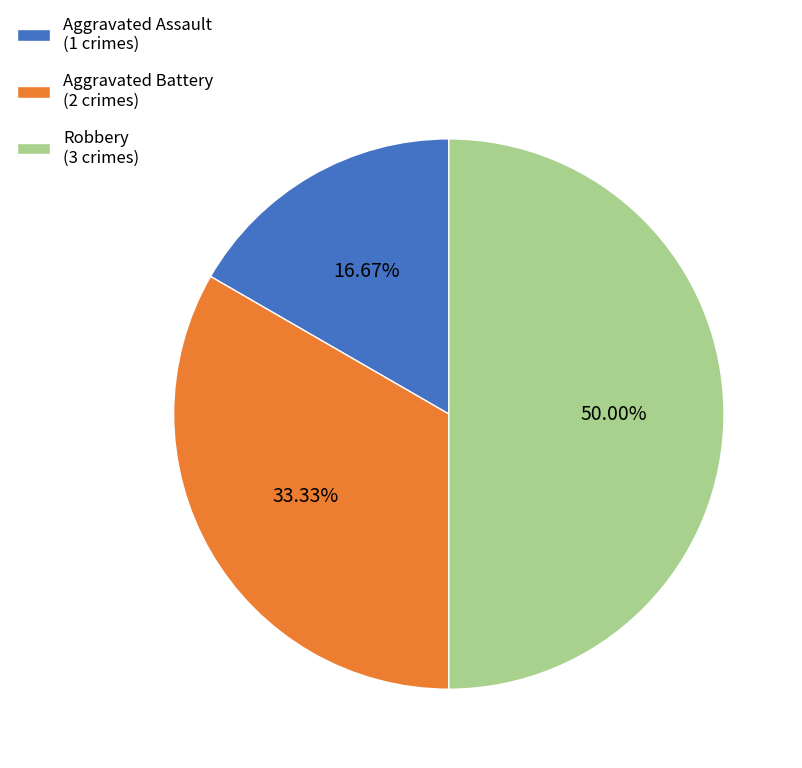

Which slice is the smallest?

Aggravated Assault